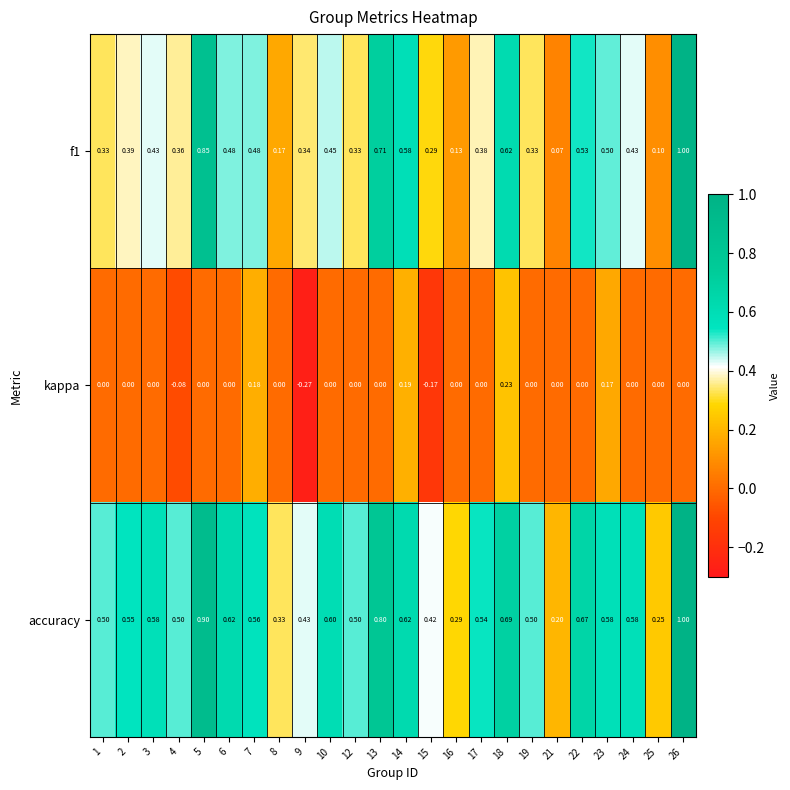

Is the value of f1 at 12 greater than the value of accuracy at 22?

No